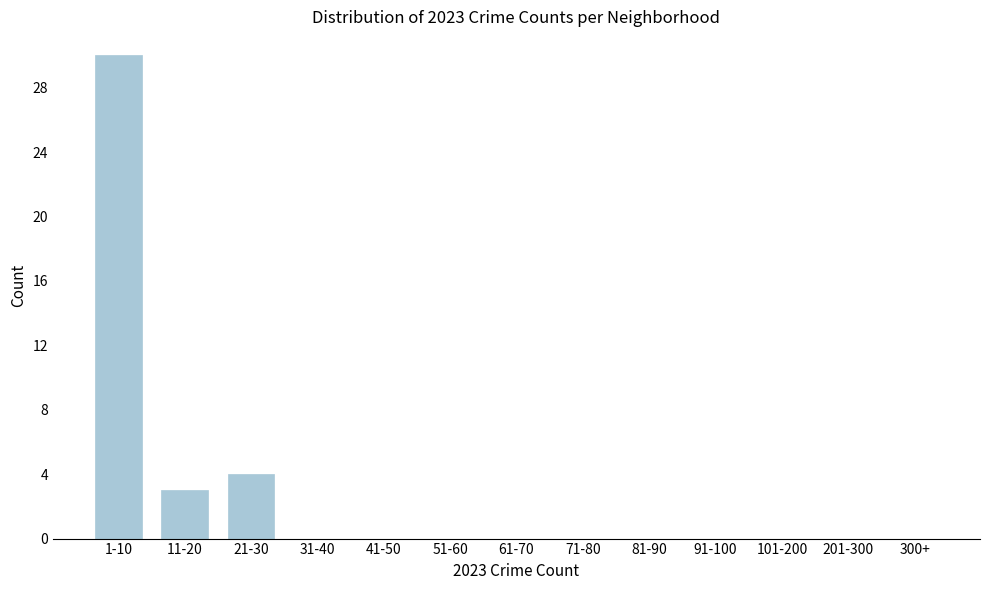

Reading right to left, extract all data points from this chart.

300+=0	201-300=0	101-200=0	91-100=0	81-90=0	71-80=0	61-70=0	51-60=0	41-50=0	31-40=0	21-30=4	11-20=3	1-10=30